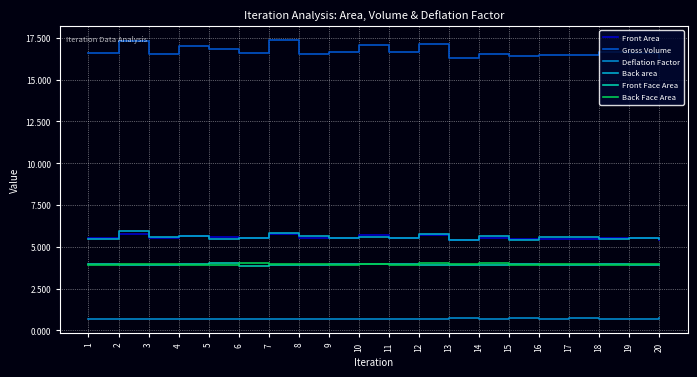

At how many categories does at least one series exceed 12?

20